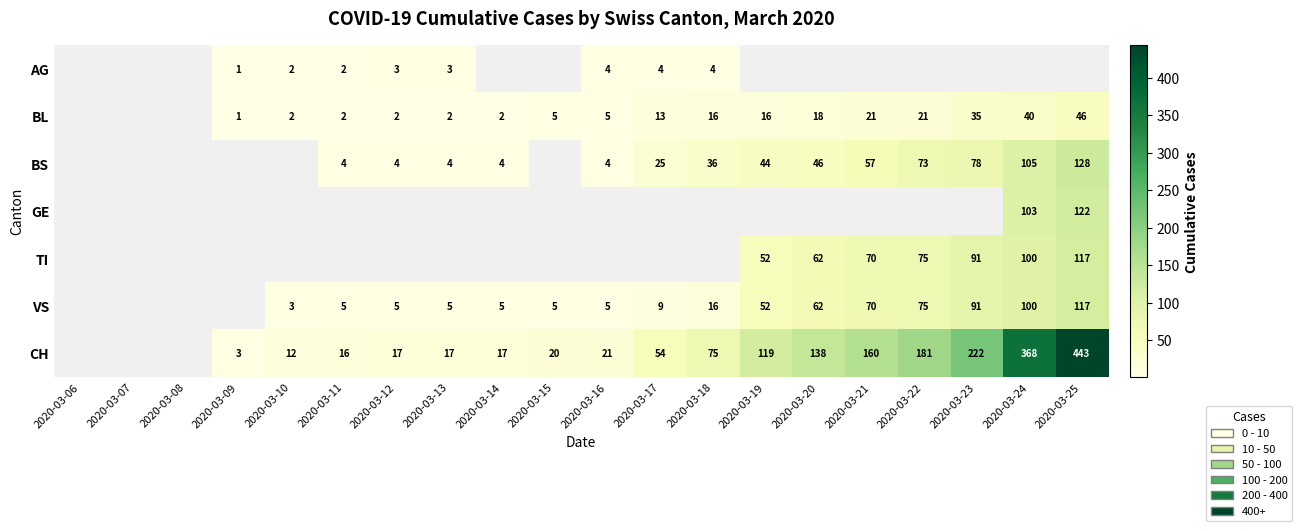

The value of CH at 2020-03-25 is 634. True or false?

False